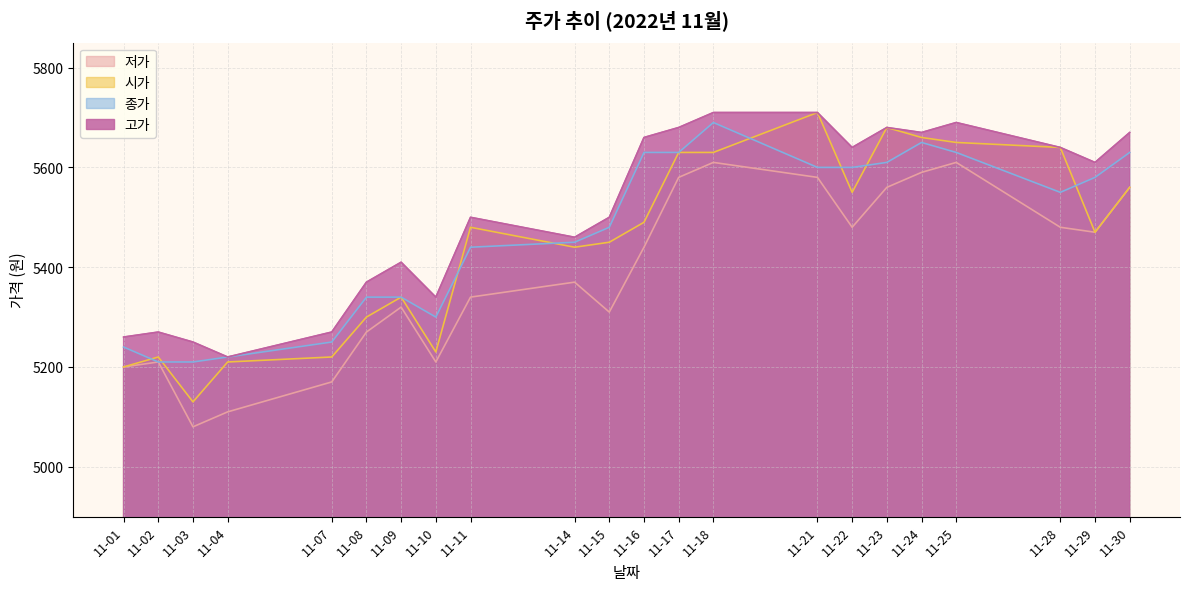

True or false: 고가 has a value of 9109 at 11-16.

False